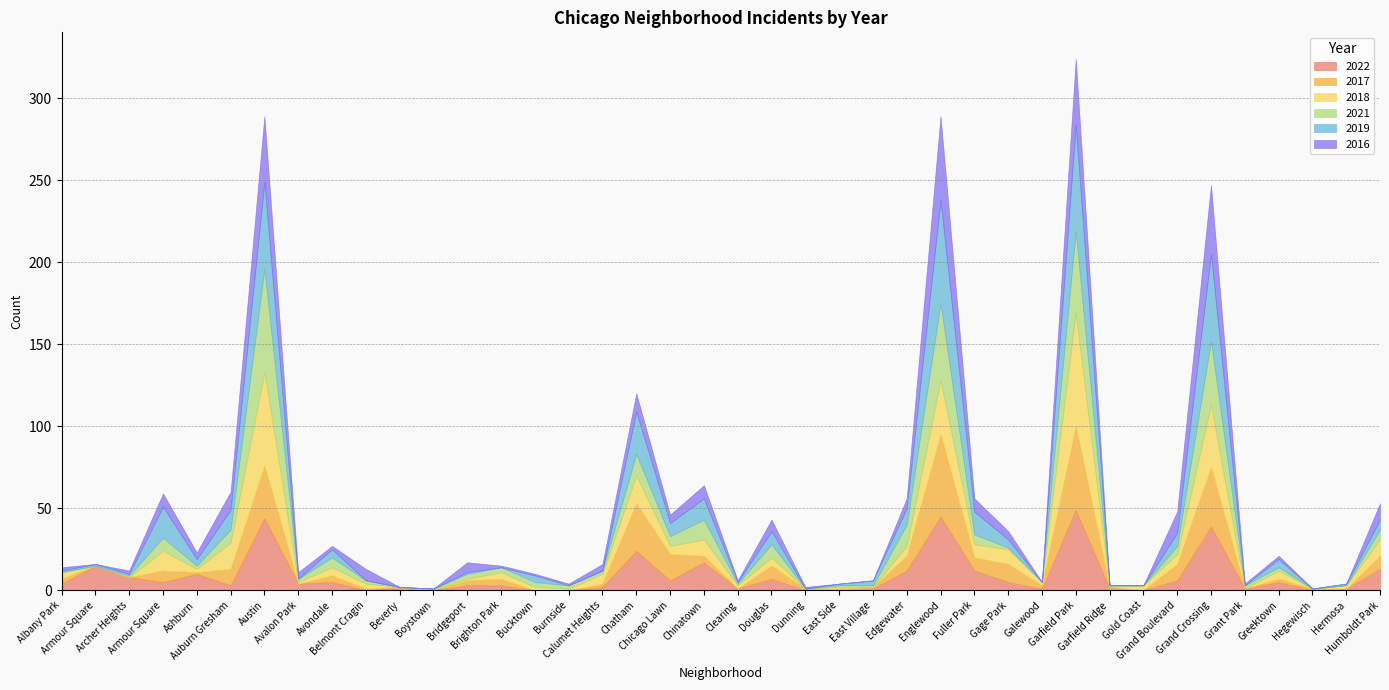

What is the difference between the second highest and second lowest values in the 2022 series?

45